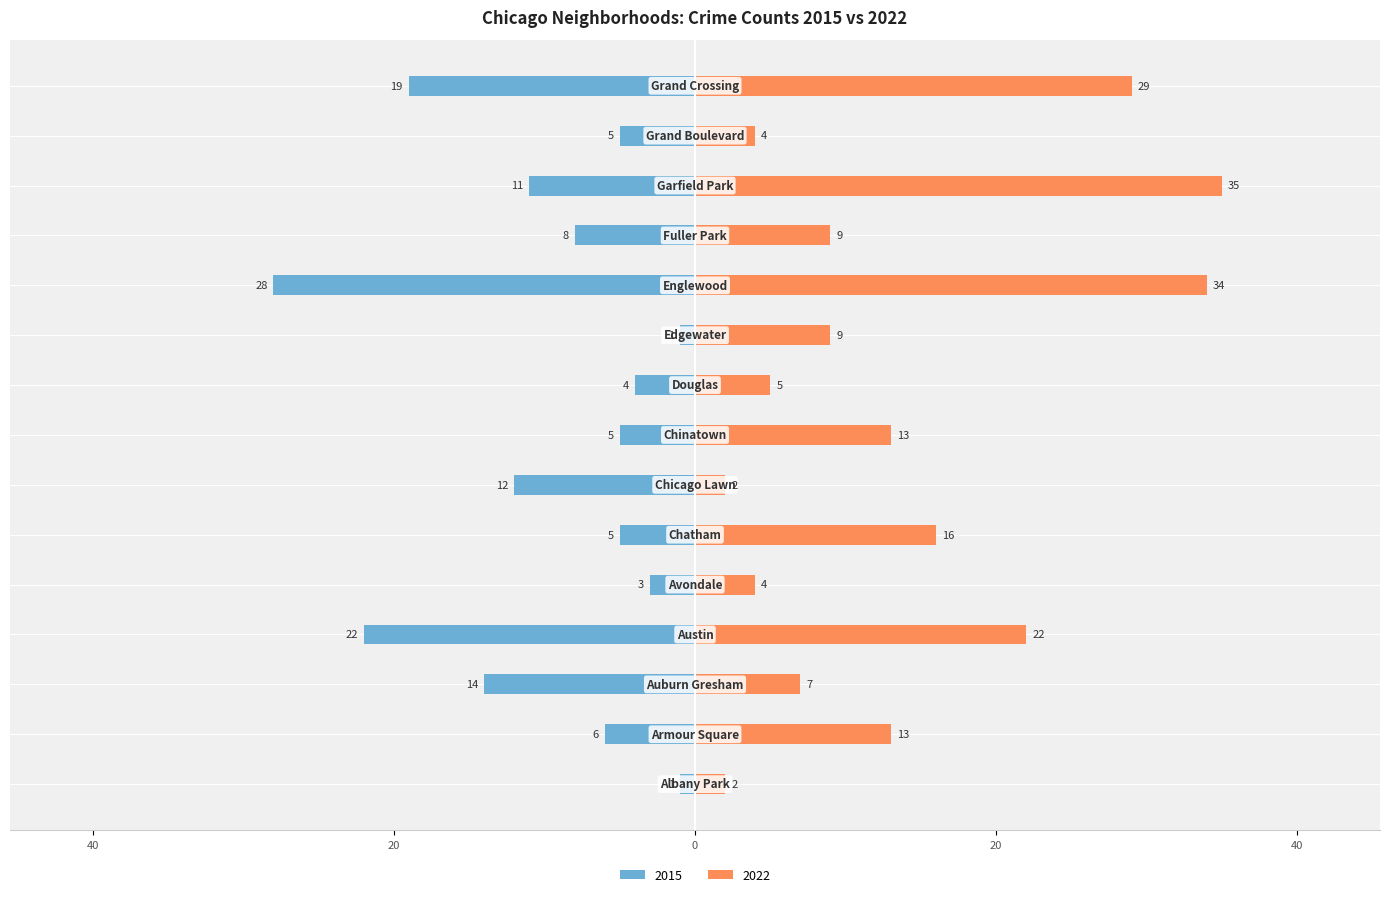

Is it true that 2022 equals 62 at Garfield Park?

False